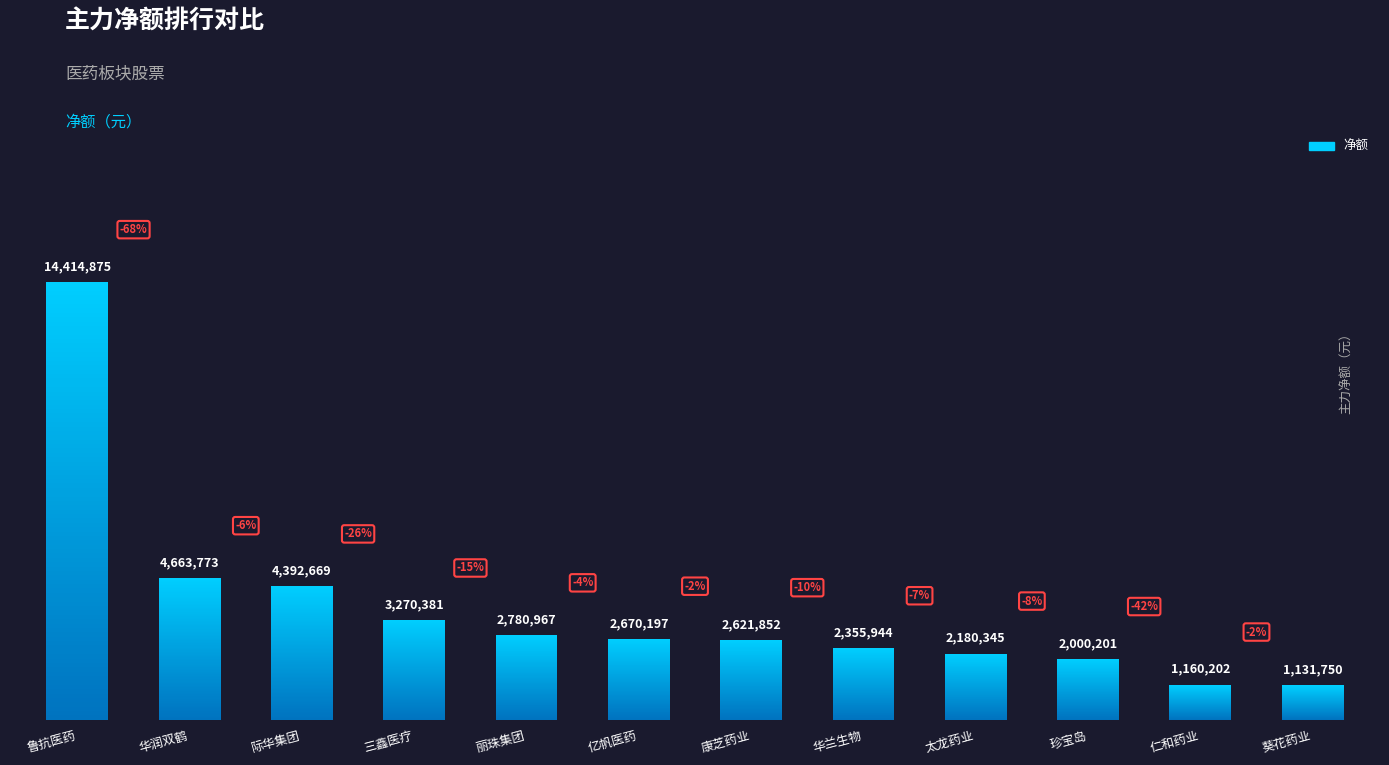

What is the difference between the maximum and minimum values?

13283125